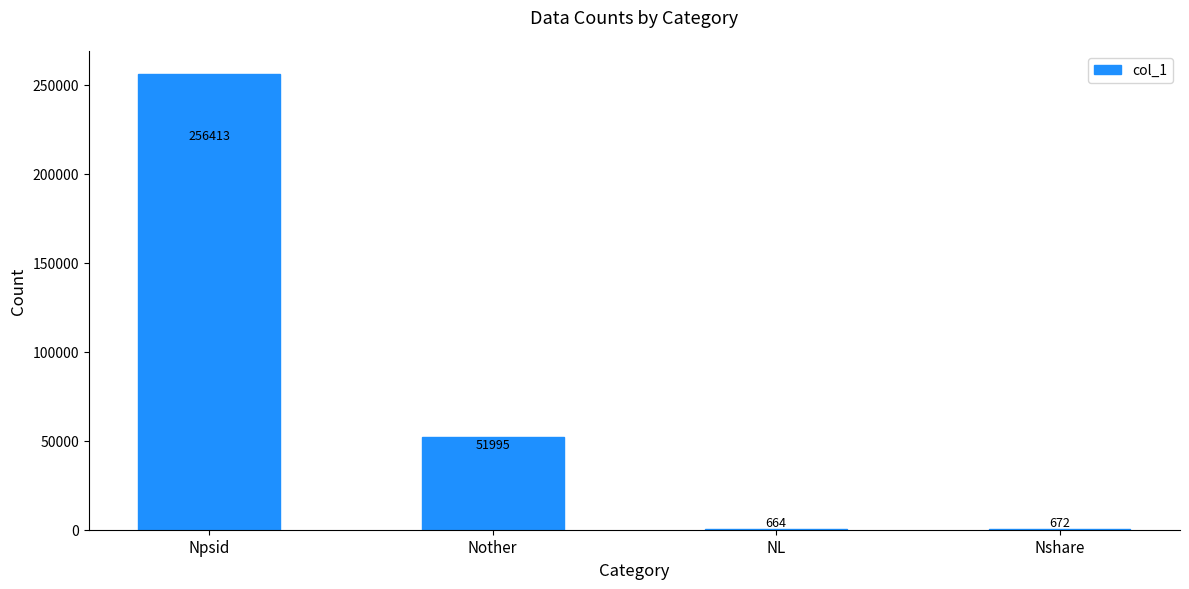

Is it true that the value at NL is 664?

True